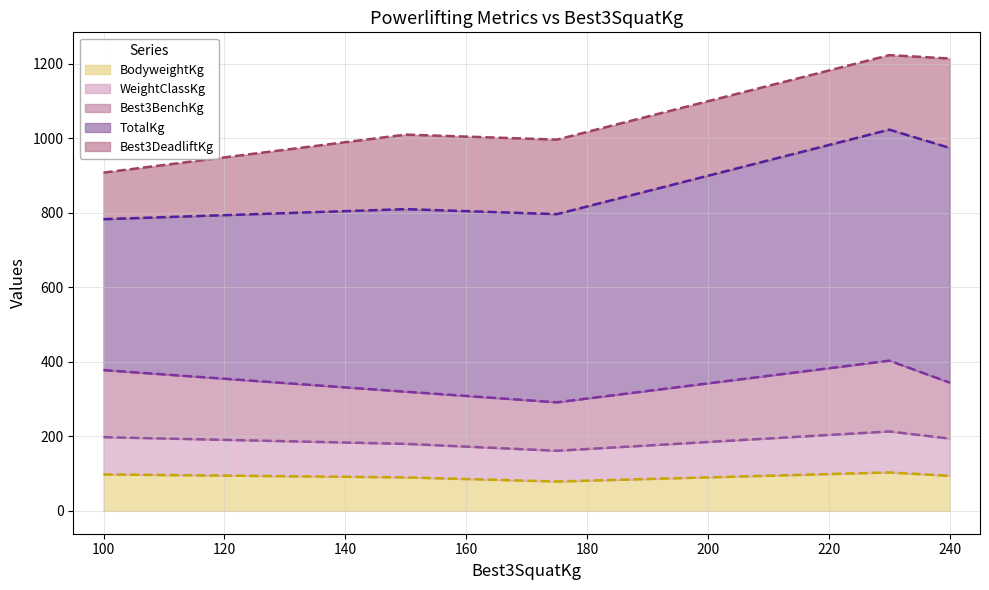

What is the maximum value for BodyweightKg?

103.3